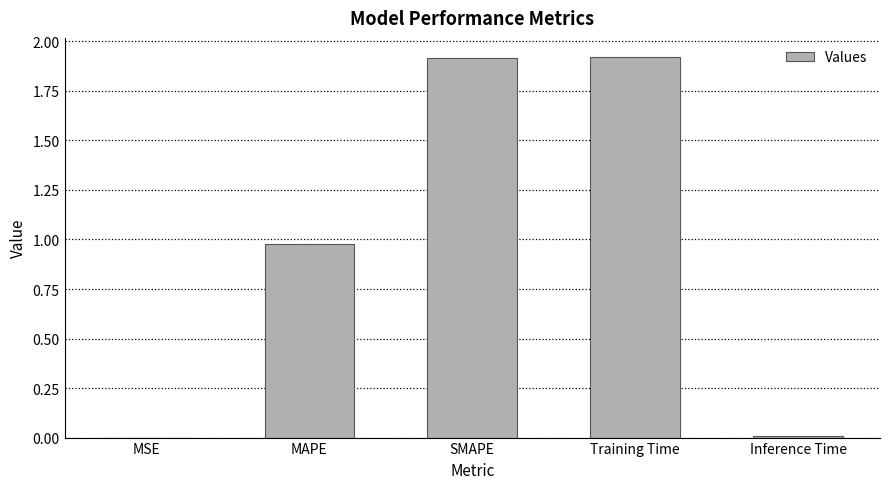

The chart shows a value of 0.0 at Inference Time. True or false?

True